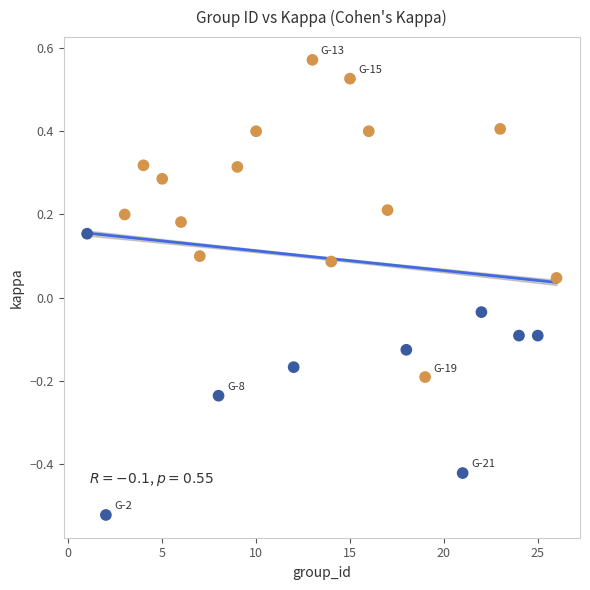

What is the range of Y values (max minus min)?

1.1